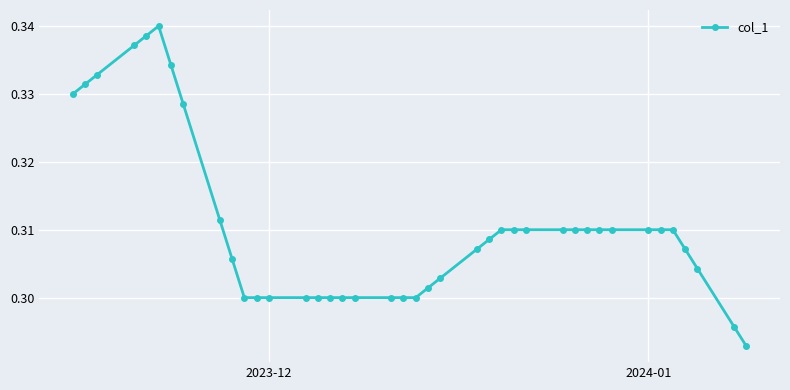

True or false: the data has more than 0 interior local peaks.

True